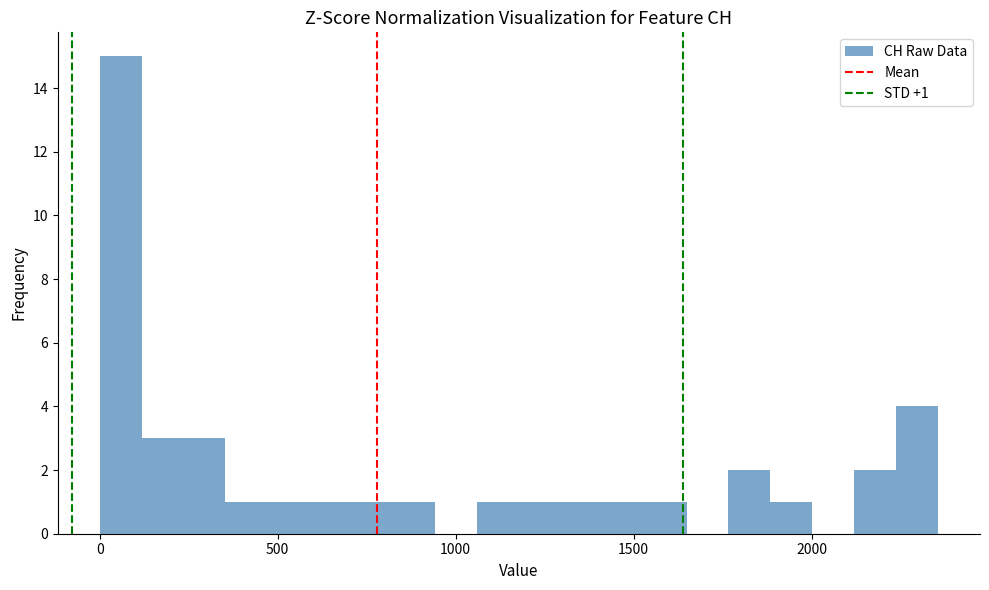

Read against the x-axis, roughly where is the centre of the tallest bar?

50